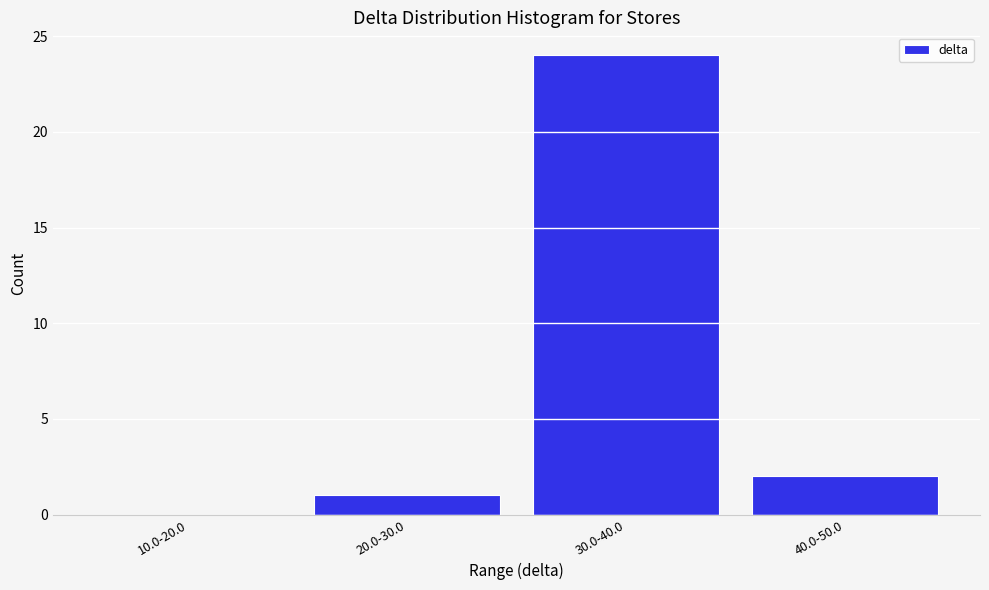

Reading right to left, transcribe all the data shown in this chart.

40.0-50.0=2	30.0-40.0=24	20.0-30.0=1	10.0-20.0=0